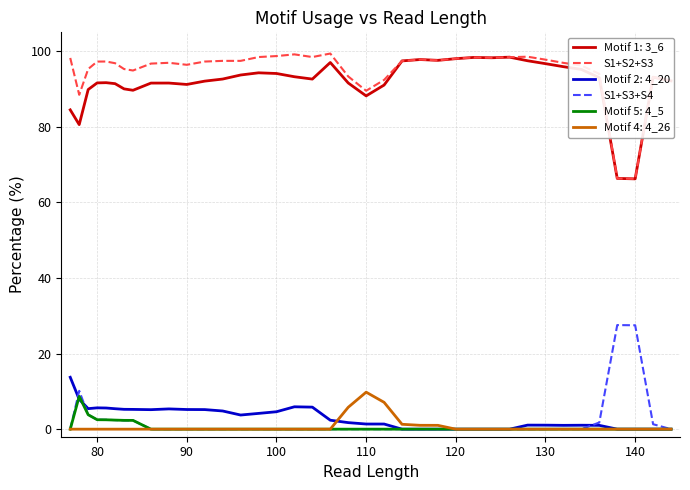

What is the average value of the S1+S2+S3 series?

94.8